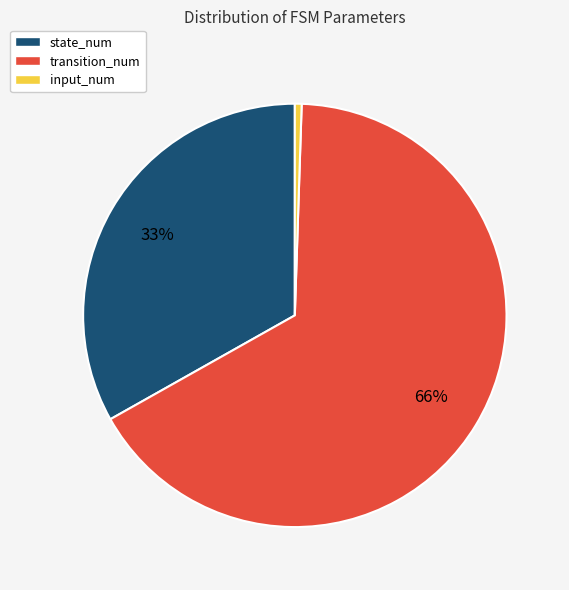

What is the majority slice?

transition_num